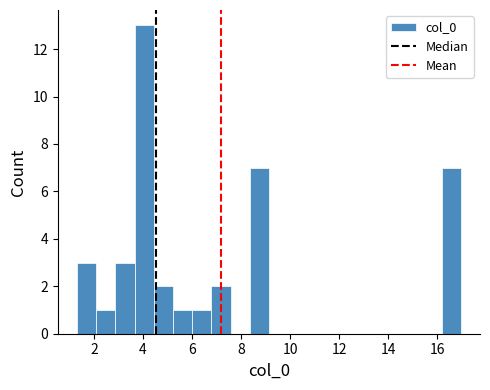

Read against the x-axis, roughly where is the centre of the tallest bar?

4.0